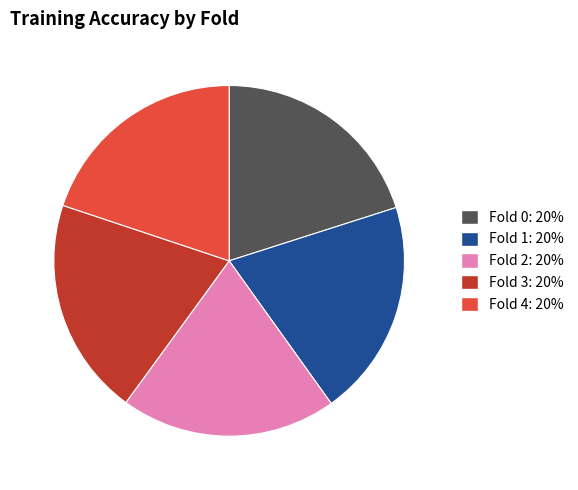

Does Fold 0 account for over 50% of the chart?

No